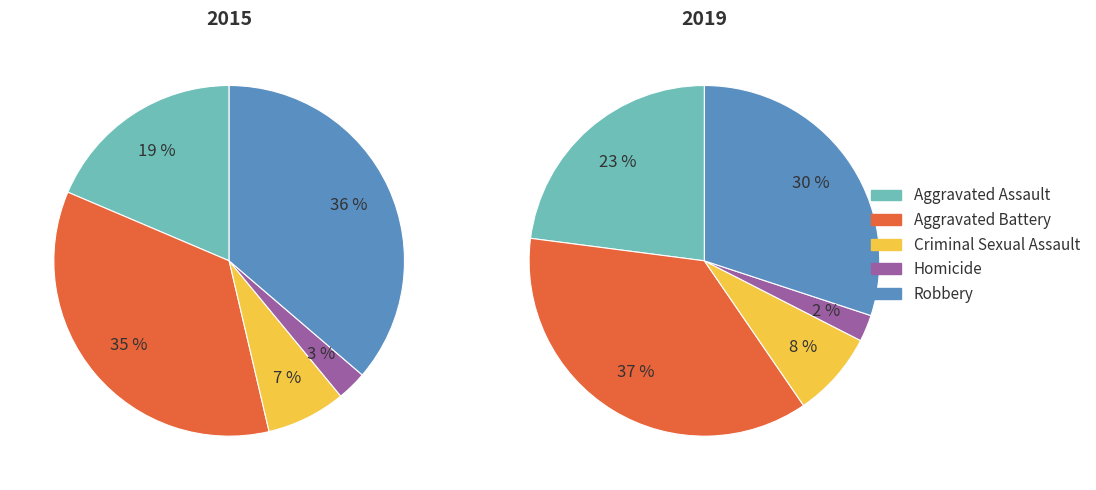

Approximately how many times larger is the value at Robbery compared to Criminal Sexual Assault?

5.0